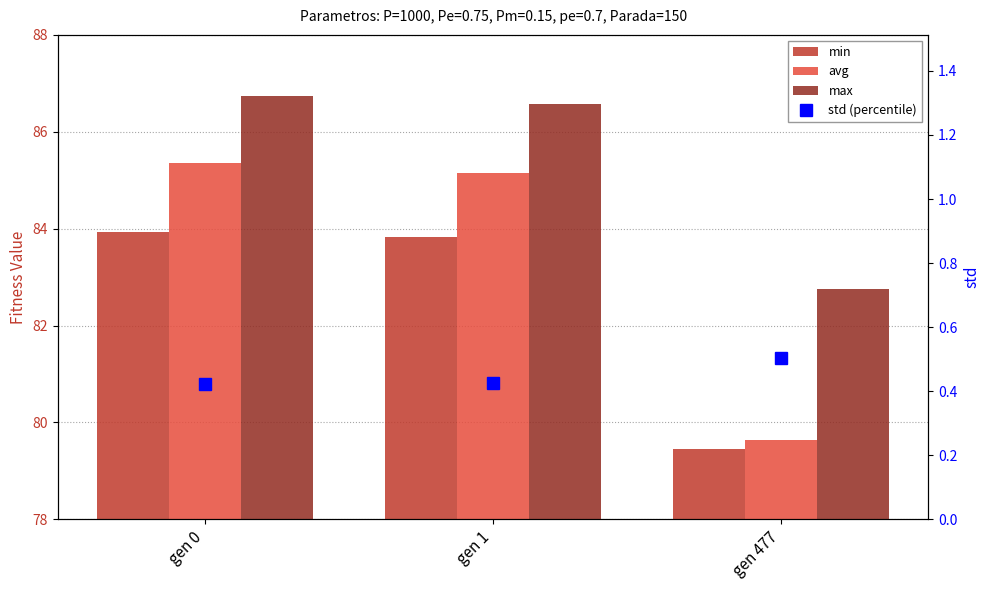

What is the highest value of the max series?

86.7